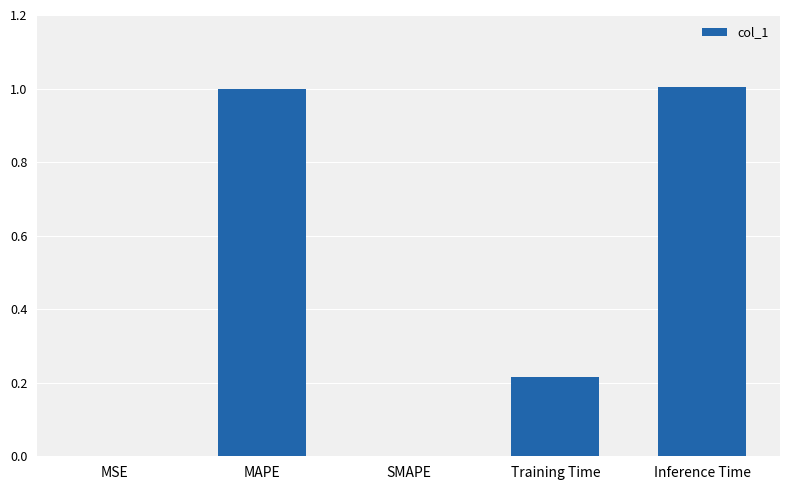

What is the sum of all values?

2.2